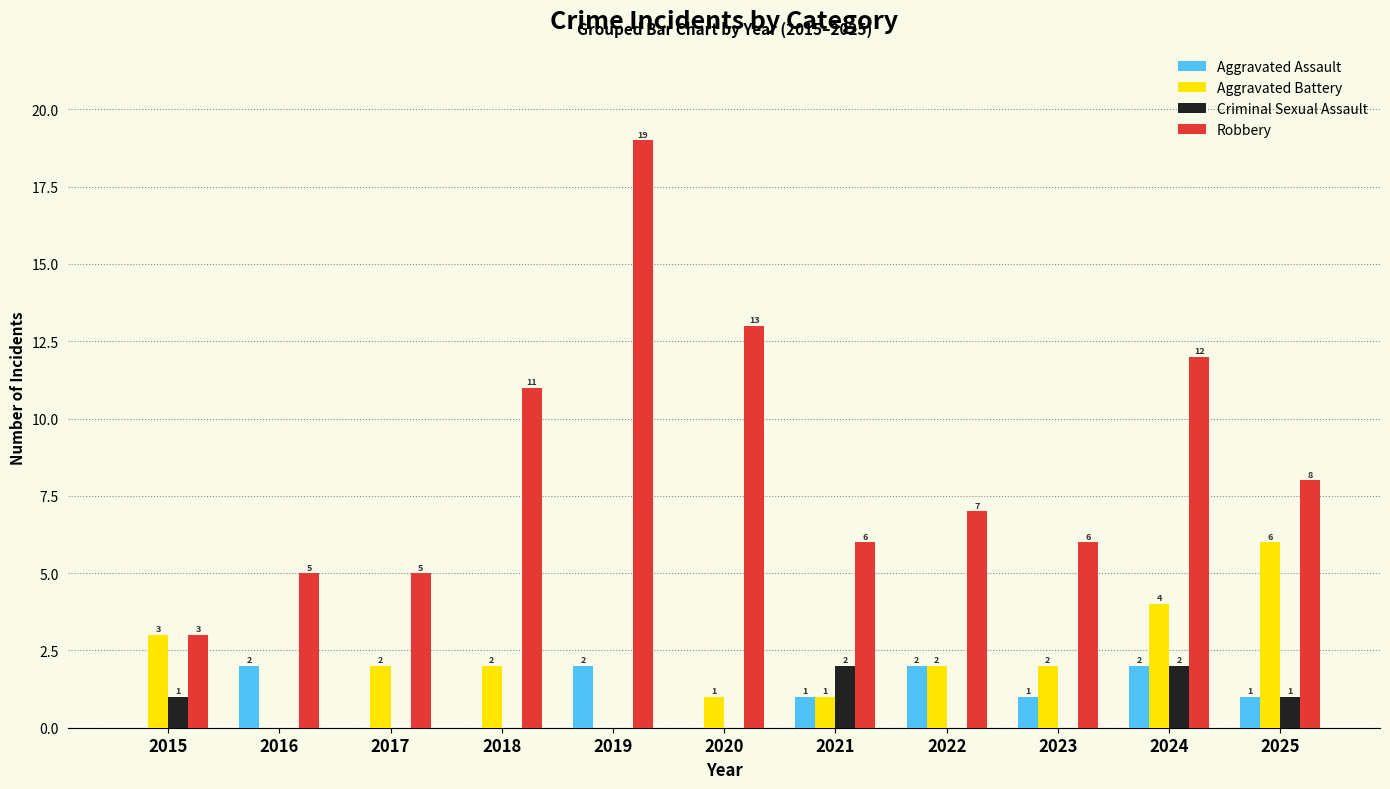

Does the chart contain stacked bars?

No